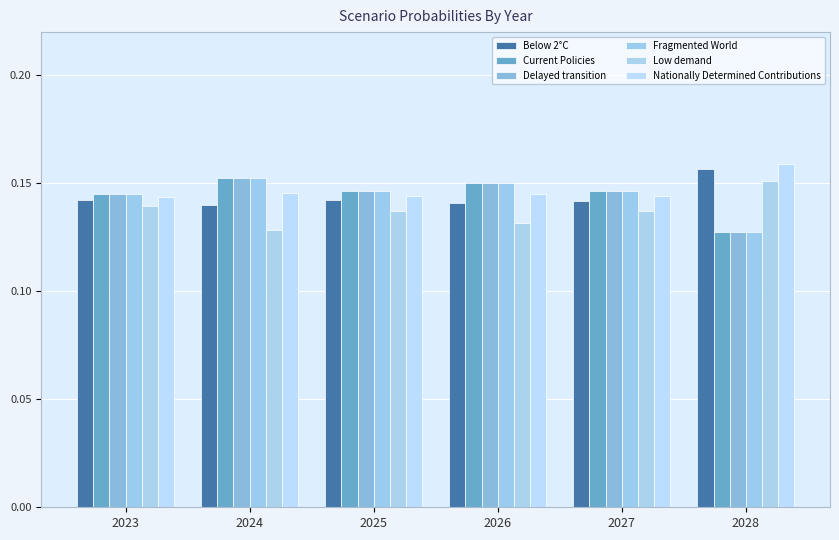

What is the sum of the Nationally Determined Contributions values at 2028 and 2025?

0.3